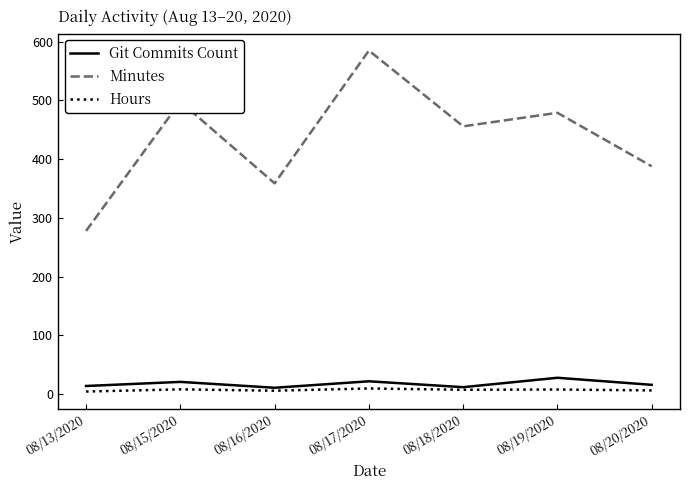

What is the total value across all series at 08/19/2020?

515.0